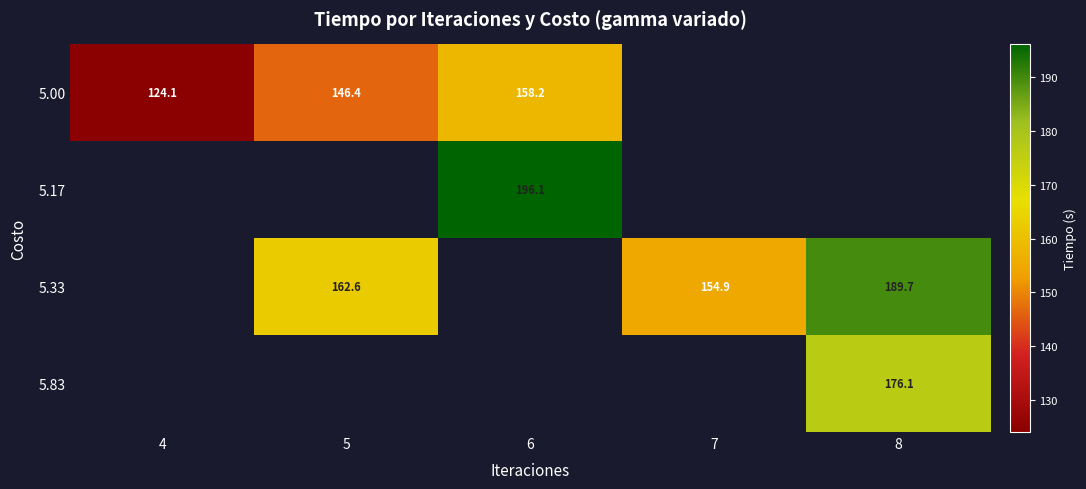

Which label corresponds to the largest value in the chart?

6